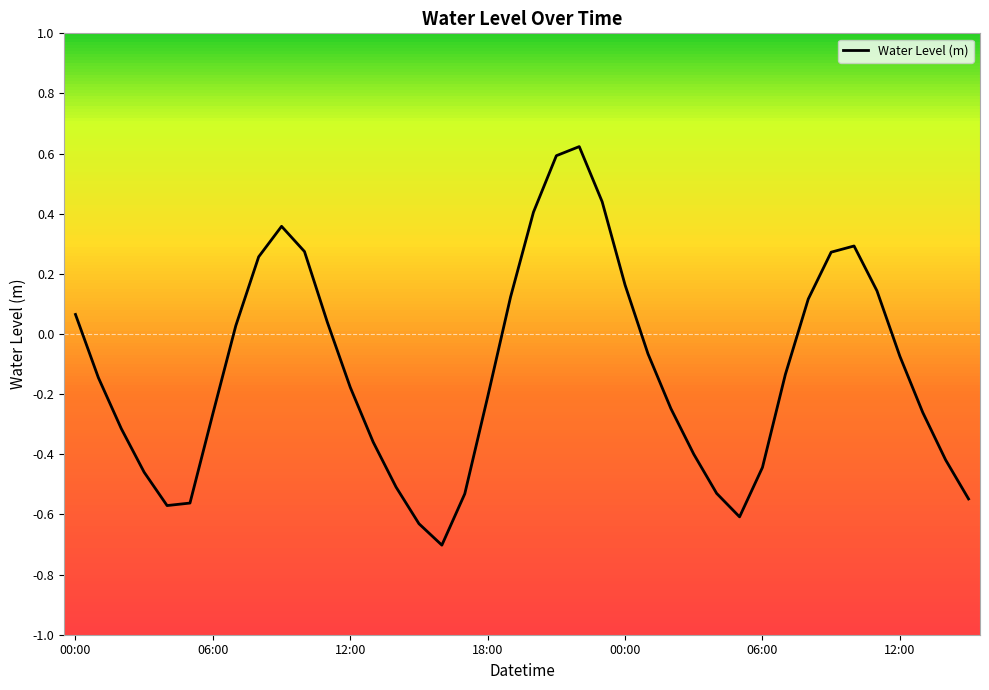

What is the difference between the maximum and minimum values?

1.3